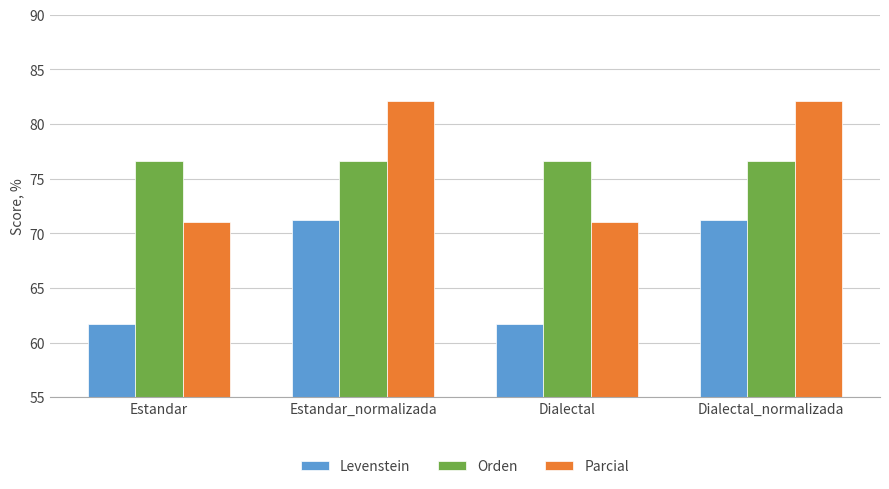

Which series changed the most between Estandar and Dialectal_normalizada?

Parcial